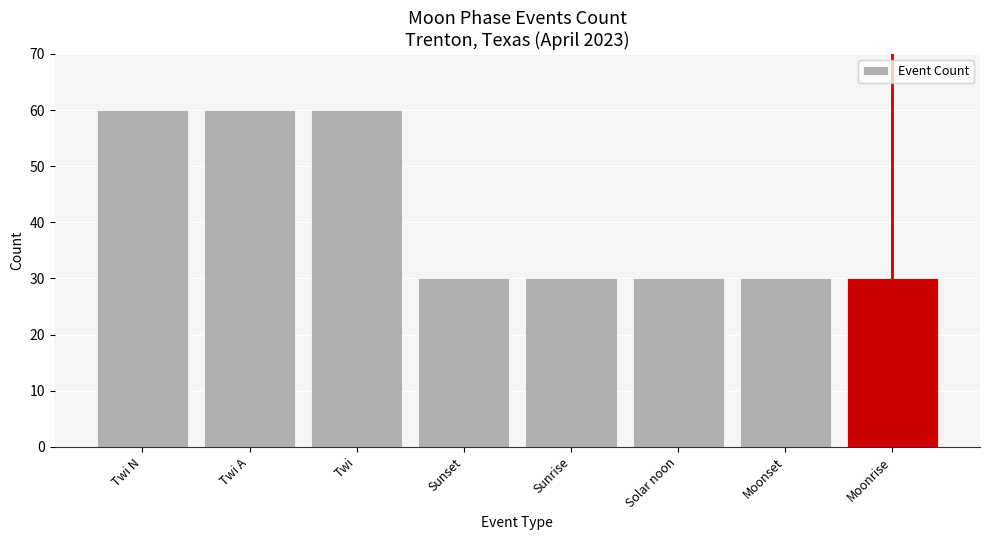

Does the chart contain stacked bars?

No